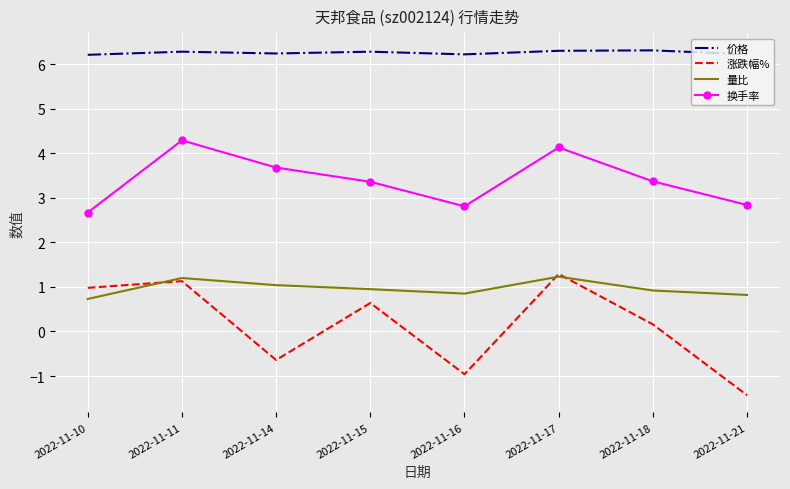

What is the maximum value for 量比?

1.2